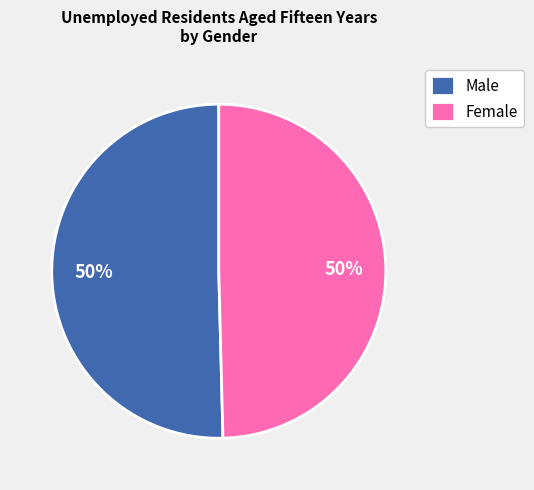

To the nearest percent, what is the average slice percentage?

50%